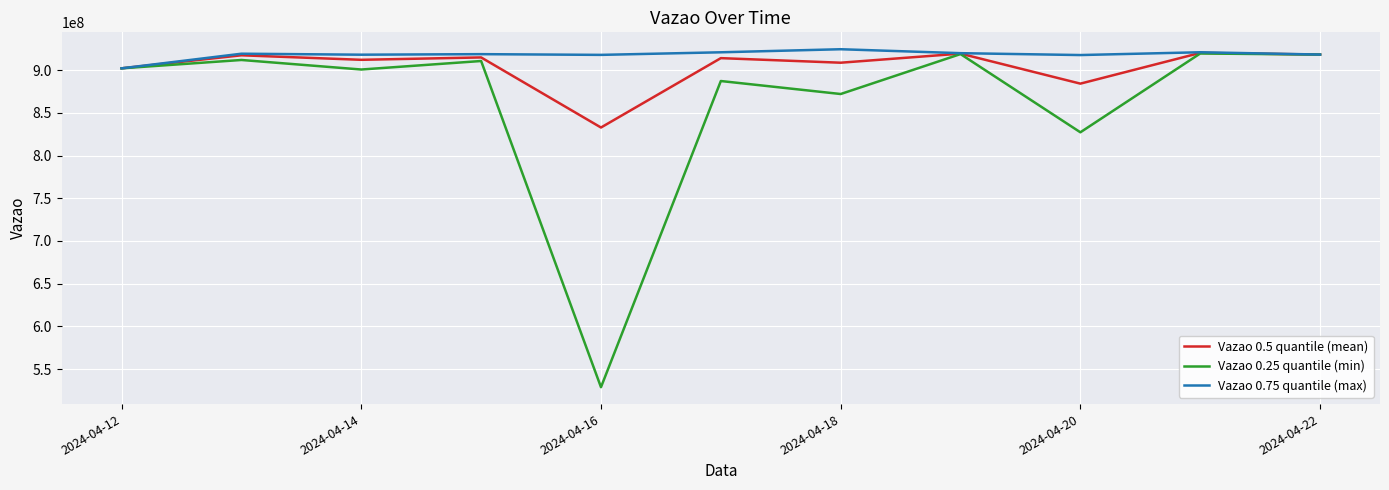

What is the lowest value of the Vazao 0.25 quantile (min) series?

528738949.0